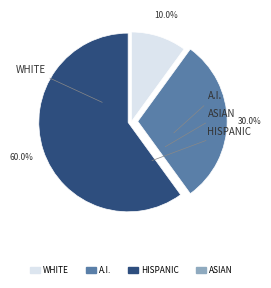

Is there a majority slice in this chart?

Yes